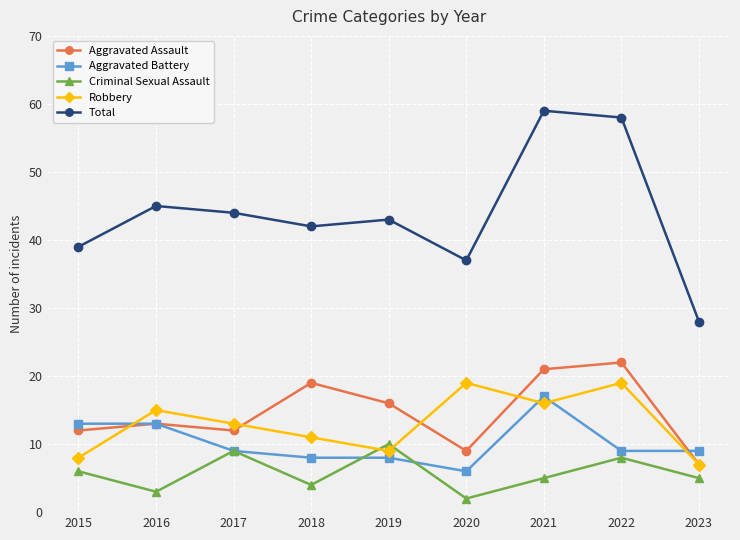

Where does the Criminal Sexual Assault series first go above 5?

2015